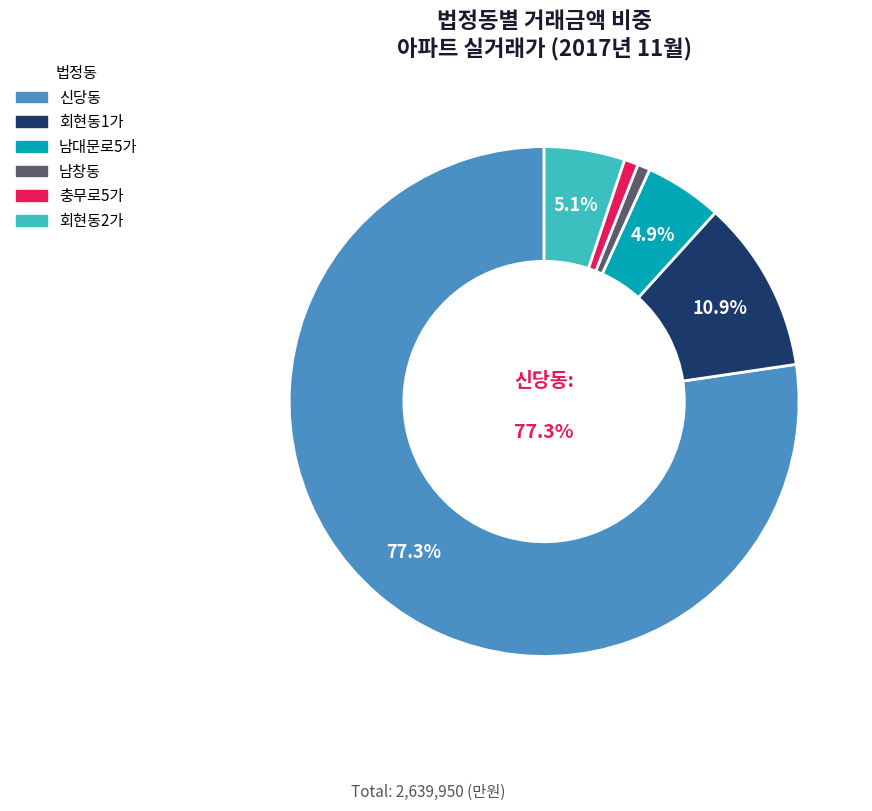

To the nearest percent, what portion does 회현동1가 represent?

11%